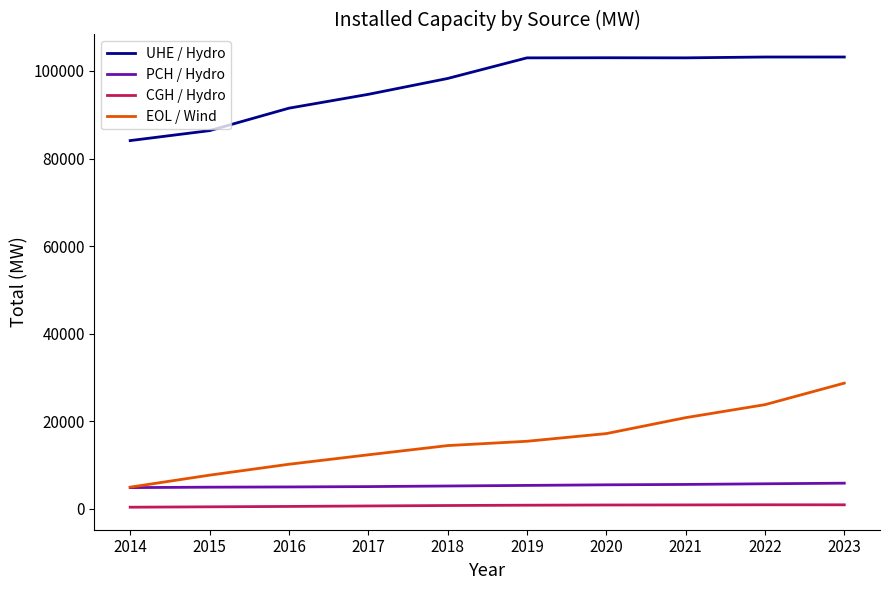

Rank the series by their maximum value, from highest to lowest.

UHE / Hydro, EOL / Wind, PCH / Hydro, CGH / Hydro